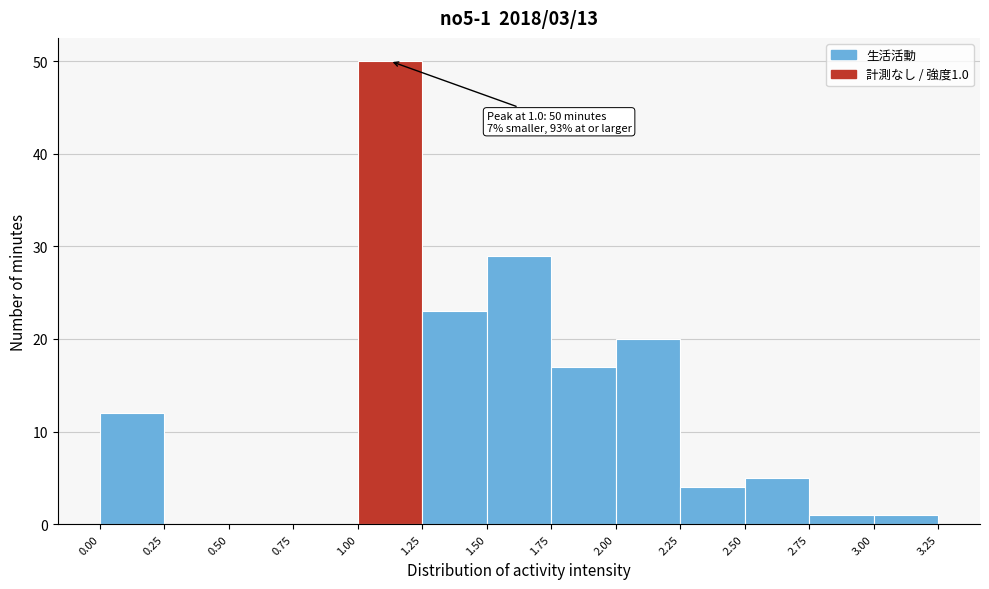

Which range on the x-axis has the tallest bar?

1.00 to 1.25